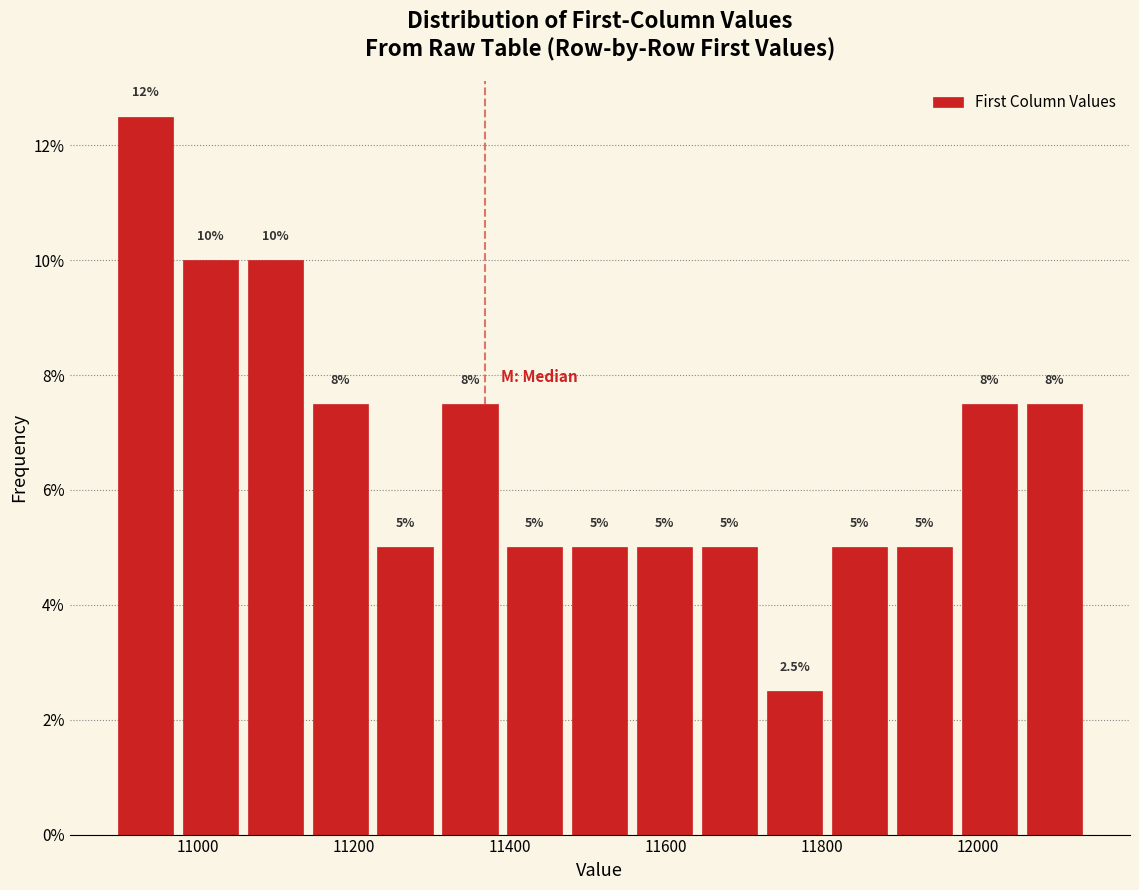

Over which range of the x-axis is the bar tallest?

10900 to 10980